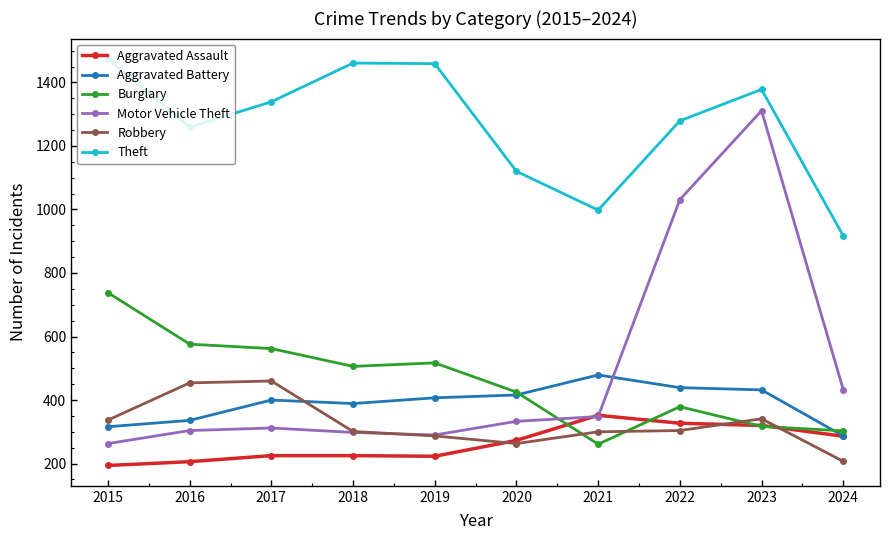

Which category has the highest value in the Burglary series?

2015